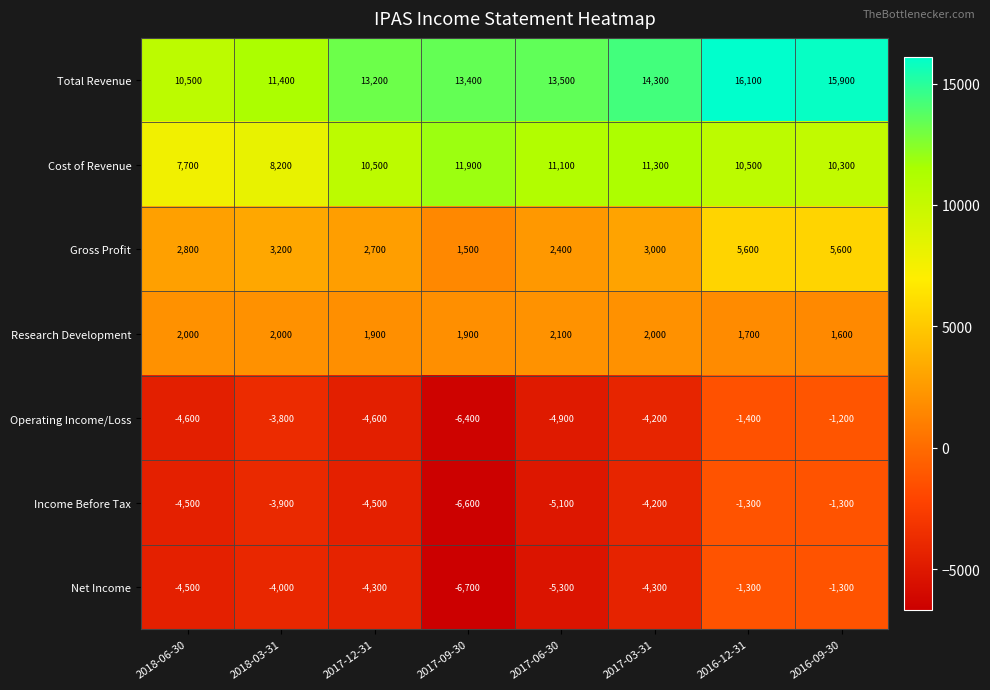

Is it true that Gross Profit equals 1101 at 2017-06-30?

False